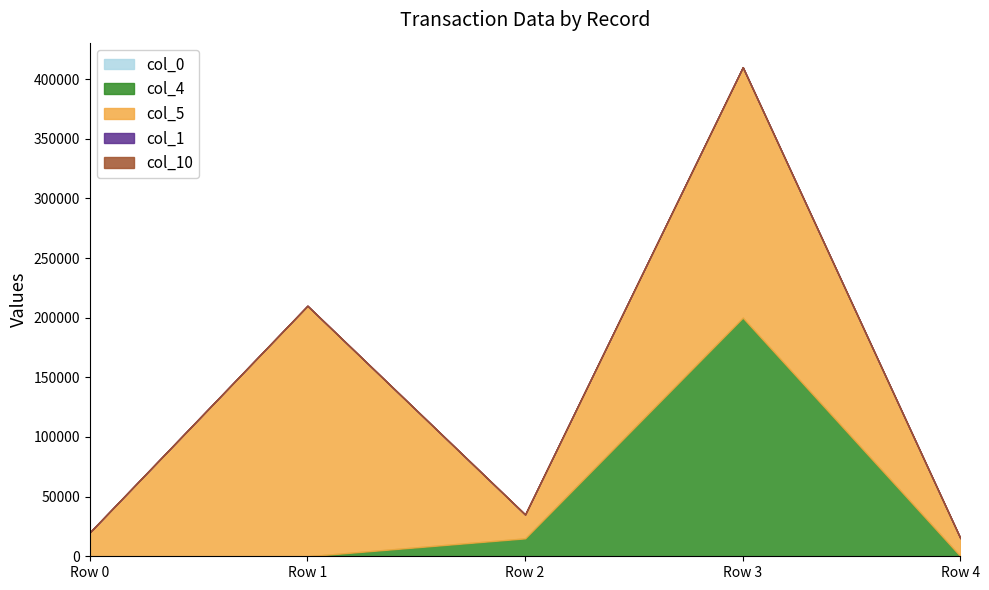

At , list the series in order from largest to smallest.

col_5, col_10, col_0, col_1, col_4